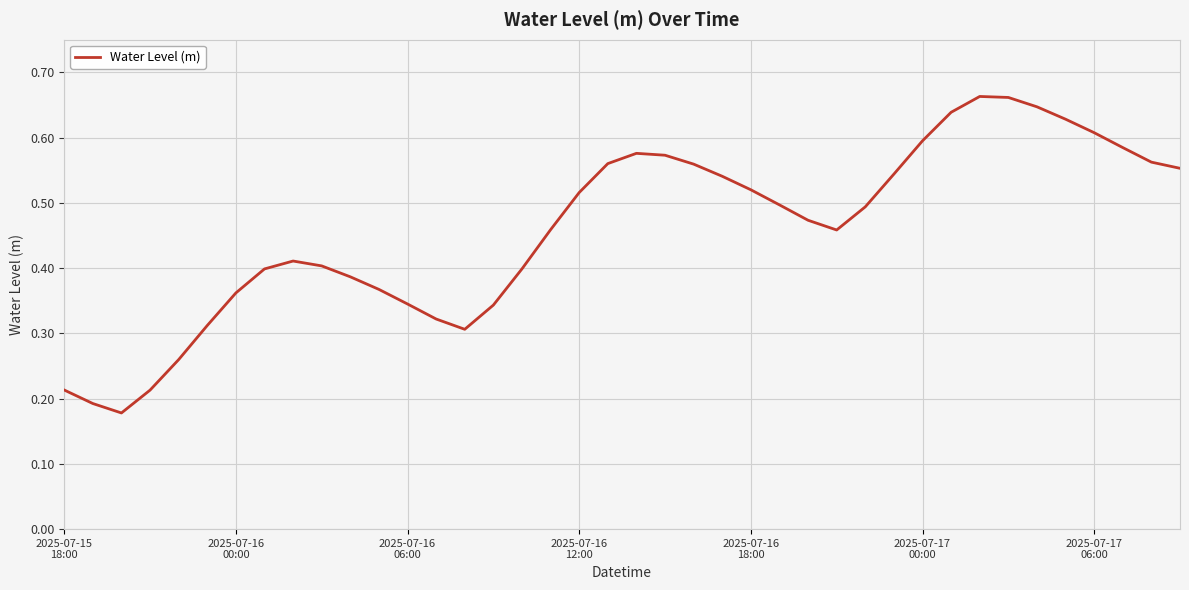

How many lines are shown in the chart?

1